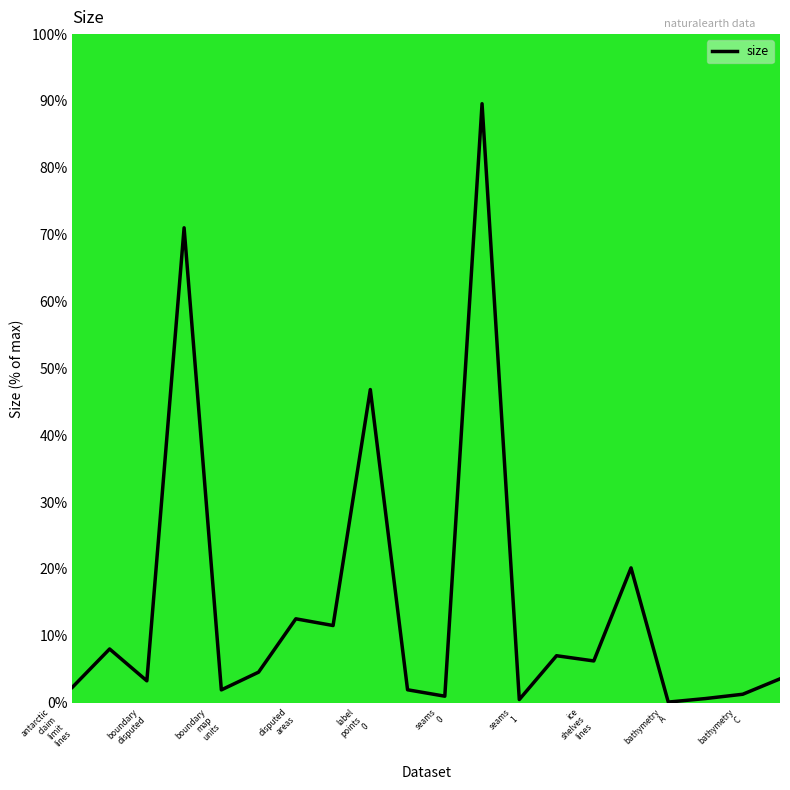

What is the maximum value shown in the chart?

89.6